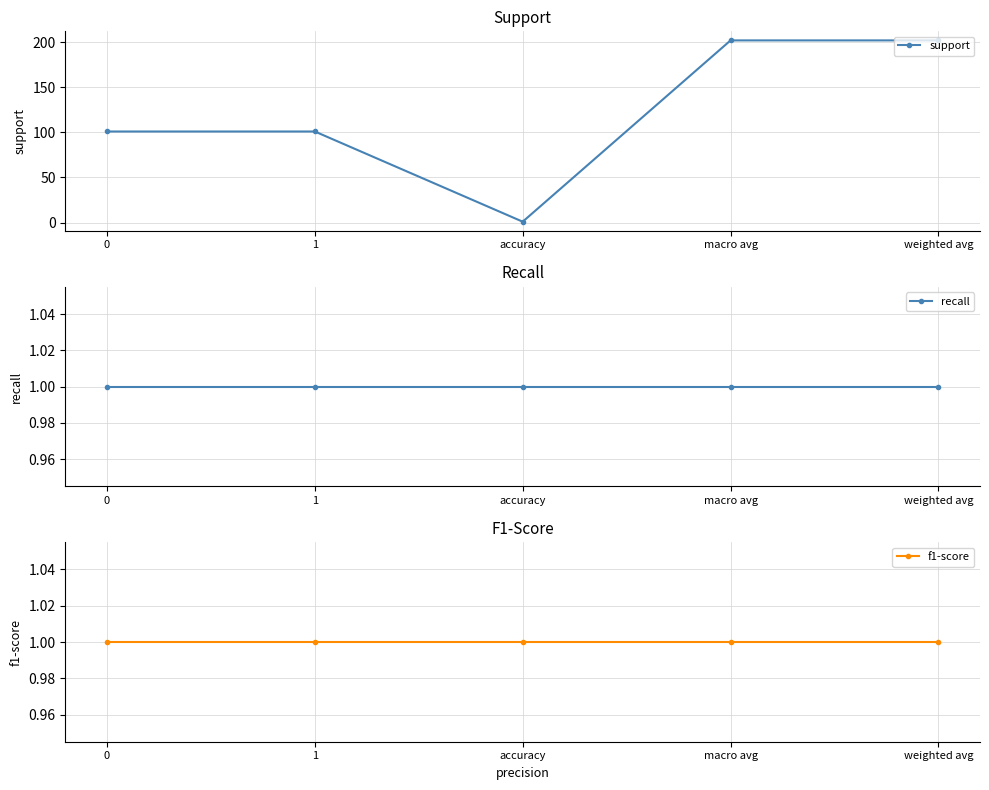

Reading left to right, list all the values displayed in this chart.

support: 0=101	1=101	accuracy=1	macro avg=202	weighted avg=202
recall: 0=1	1=1	accuracy=1	macro avg=1	weighted avg=1
f1-score: 0=1	1=1	accuracy=1	macro avg=1	weighted avg=1